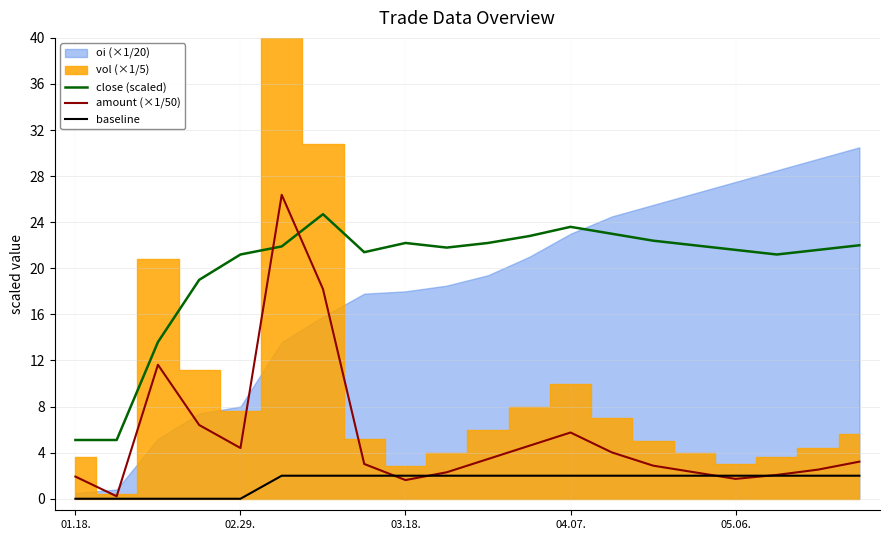

True or false: baseline and close (scaled) intersect in this chart.

False